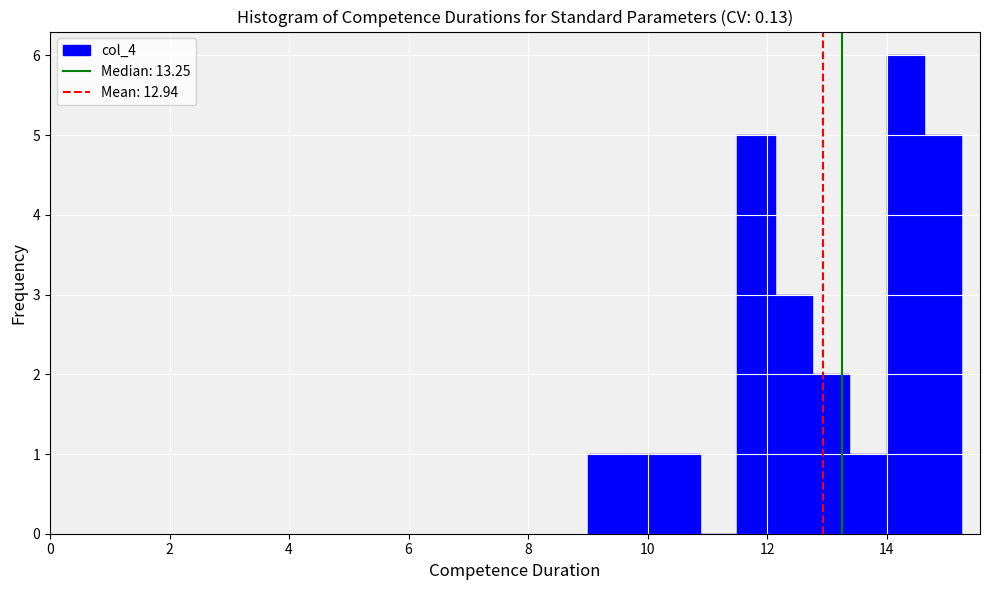

Around what value on the x-axis is the tallest bar? Give the approximate position of its centre, as read against the axis.

14.4